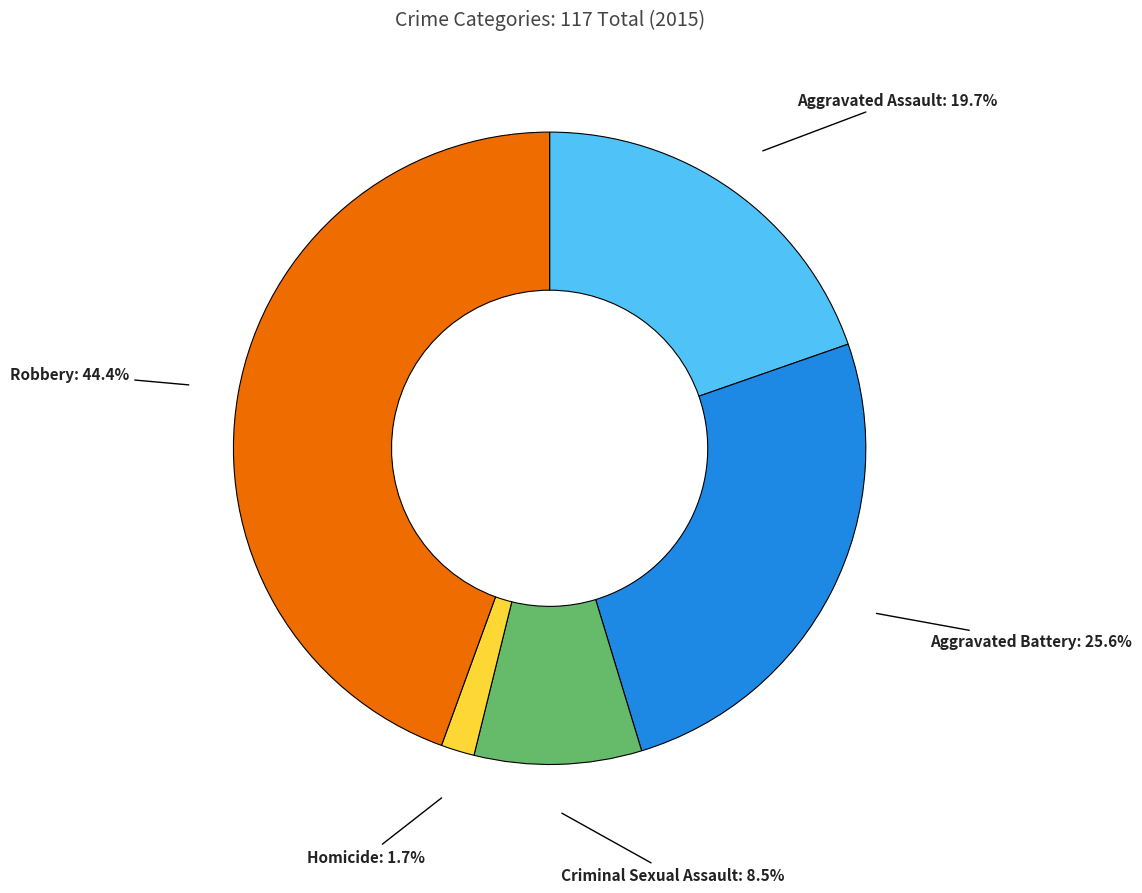

What is the ratio of the value at Aggravated Assault to the value at Criminal Sexual Assault?

2.3